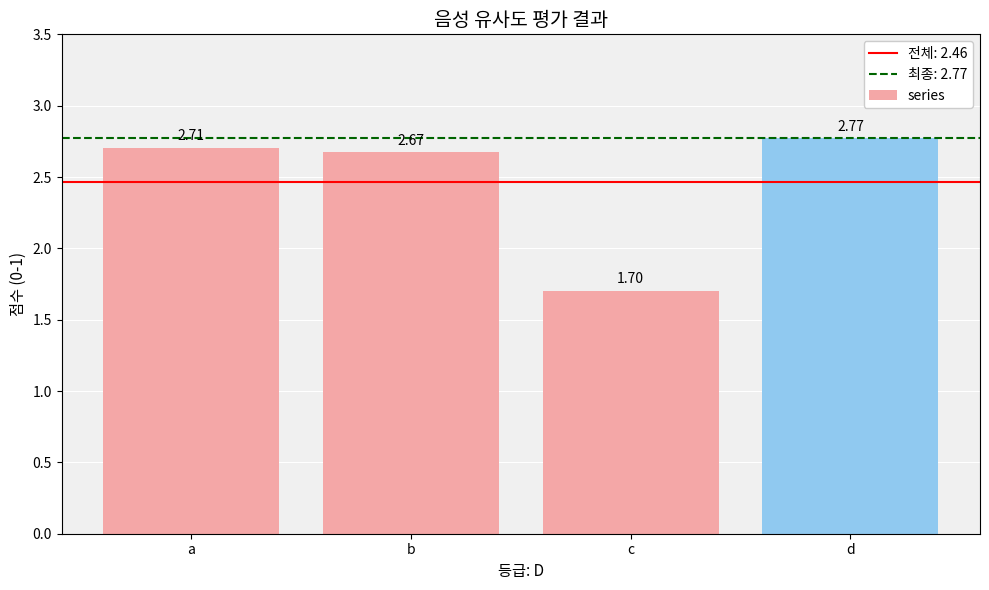

Is it true that the value at d is 4.8?

False